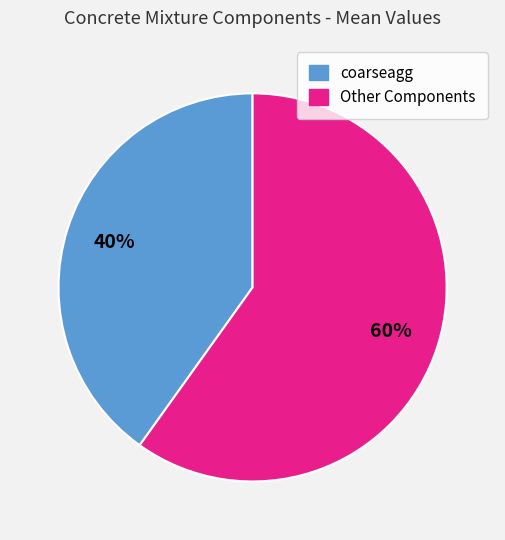

To the nearest percent, what is the average slice percentage?

50%